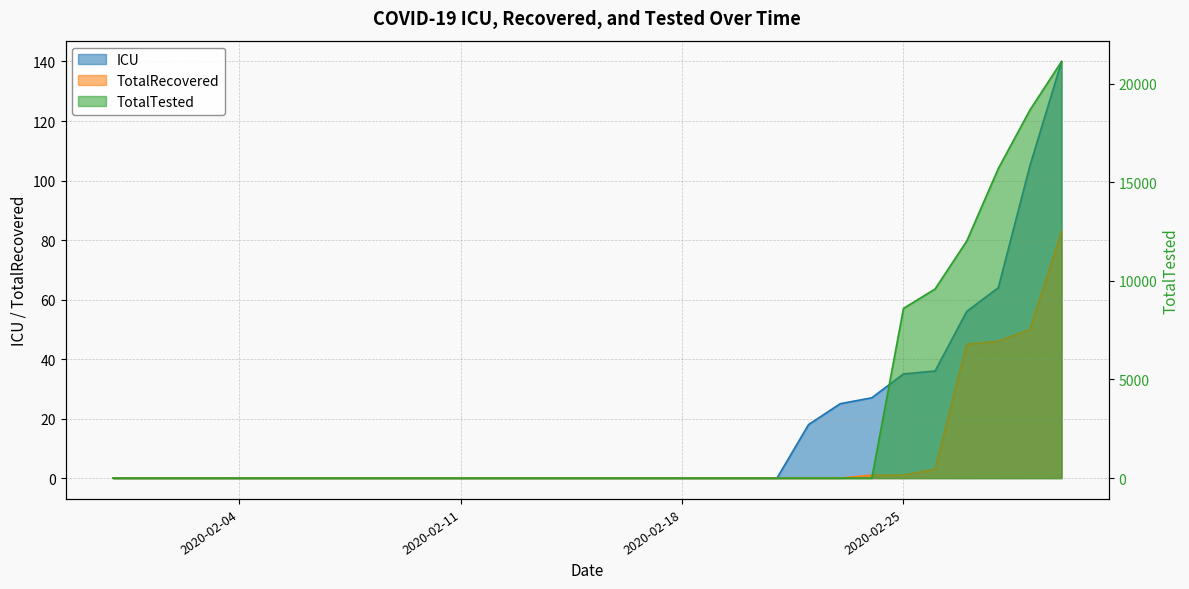

What is the difference between the highest and lowest values at 2020-02-23?

25